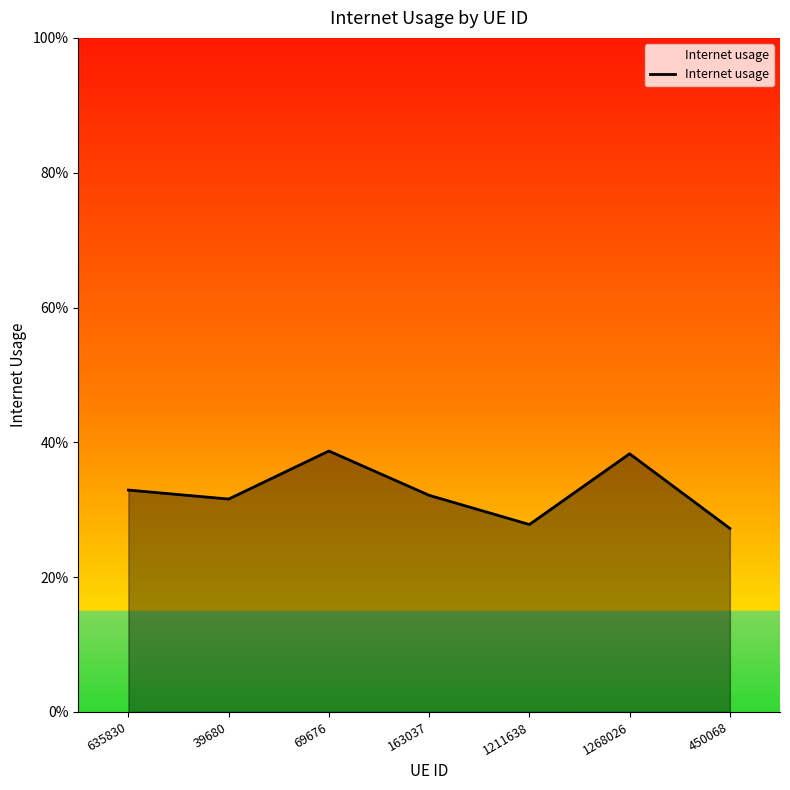

Is this an area chart (filled region under the line)?

Yes